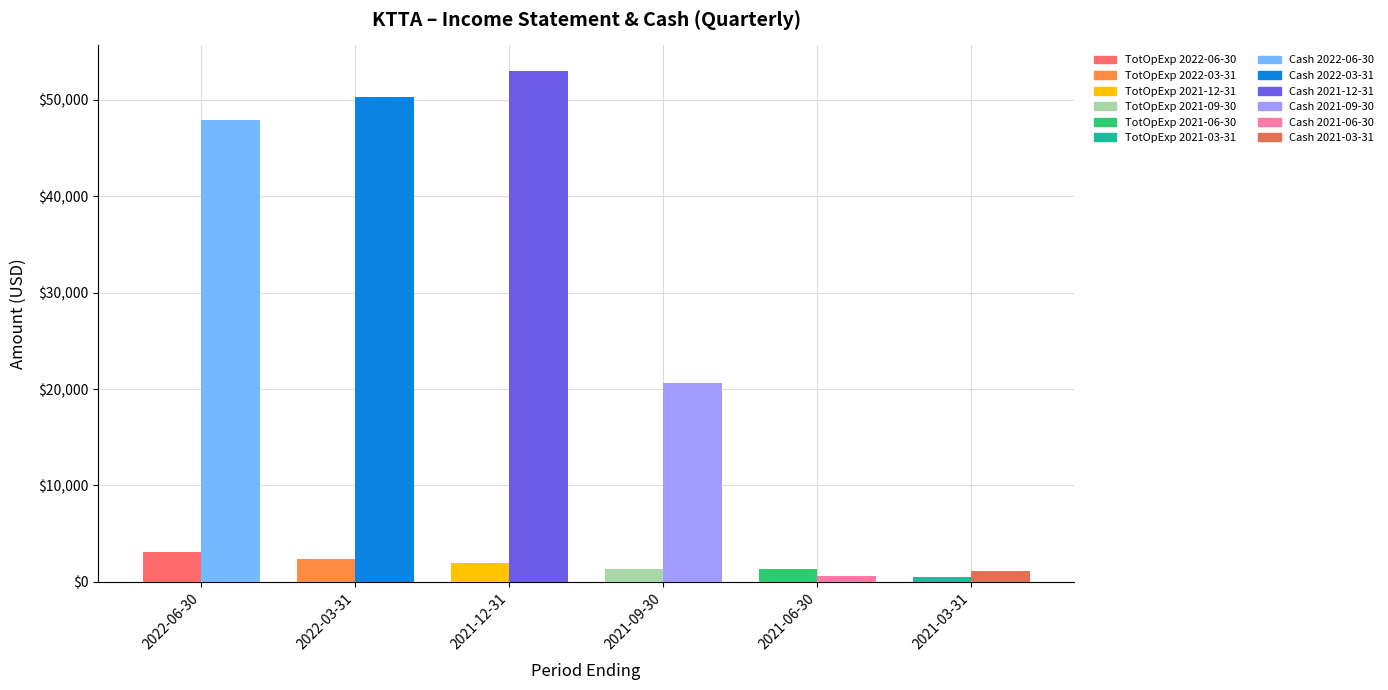

How many data points in Total Operating Expenses are above 2000?

2